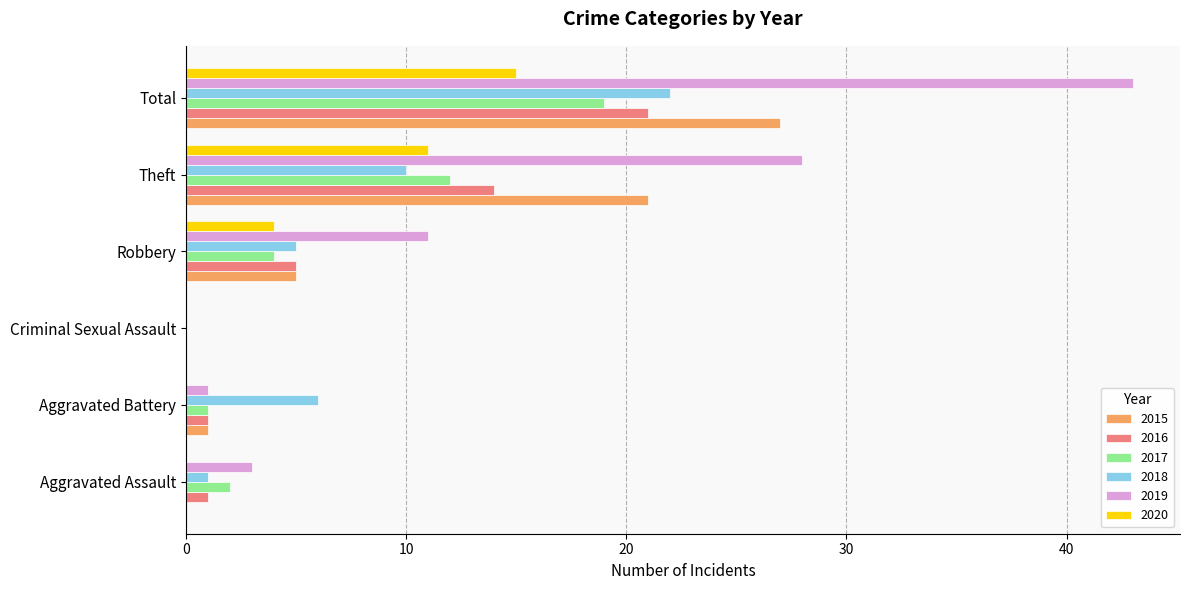

Between Aggravated Assault and Robbery, which series saw the biggest shift?

2019